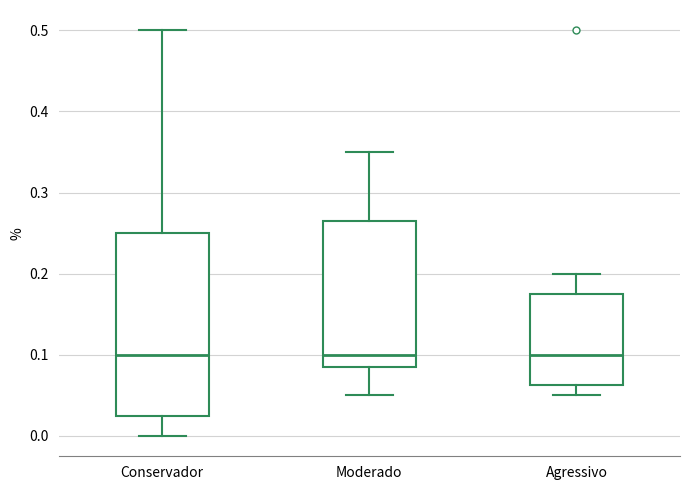

Where does the upper whisker of the box for Moderado end on the y-axis? The values are not printed on the chart, so give them approximately, as read against the axis.

0.35